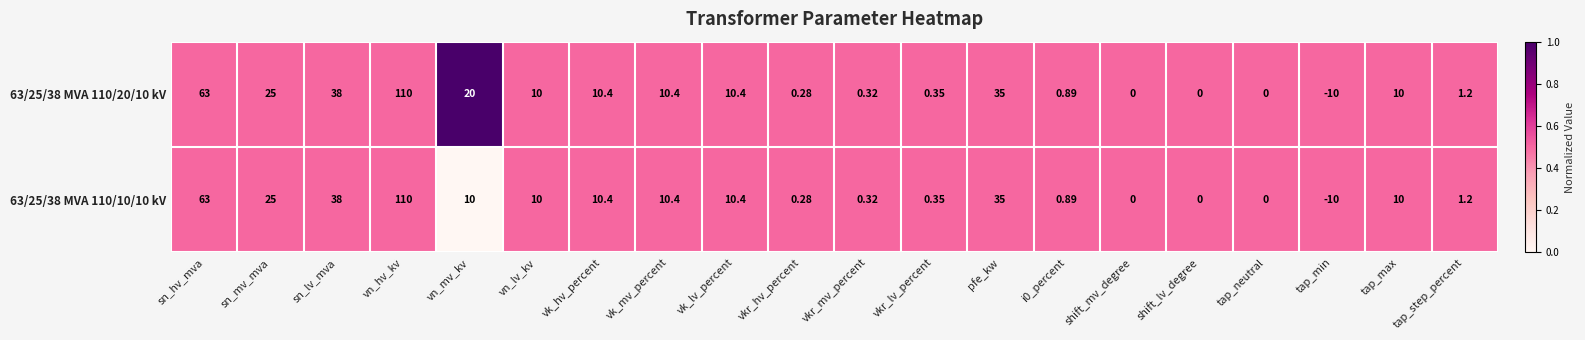

At which category does the chart reach its minimum across all series?

tap_min